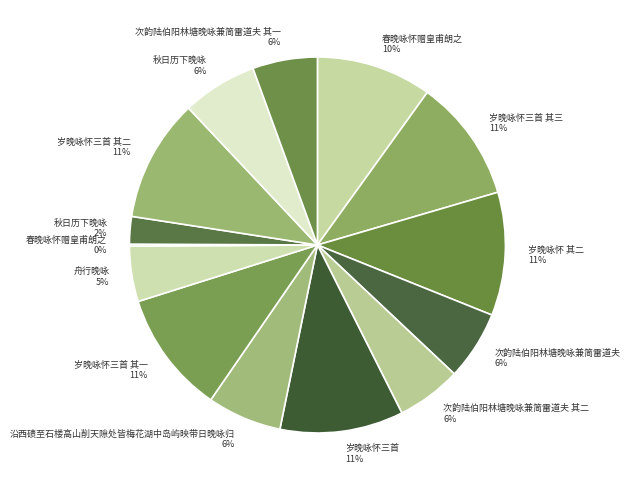

Is there a majority slice in this chart?

No